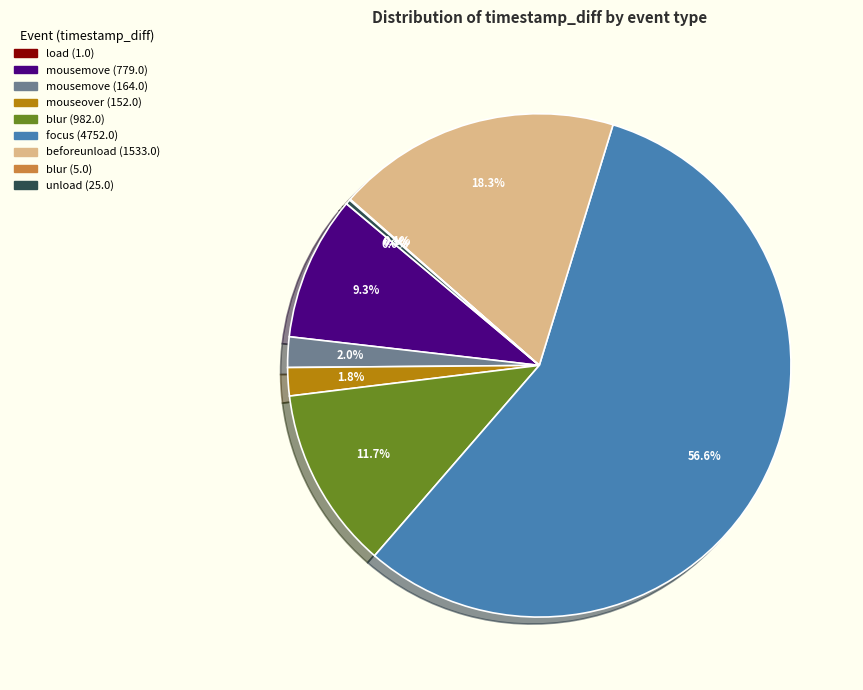

How much of the chart is everything except mouseover (152.0)?

98.2%